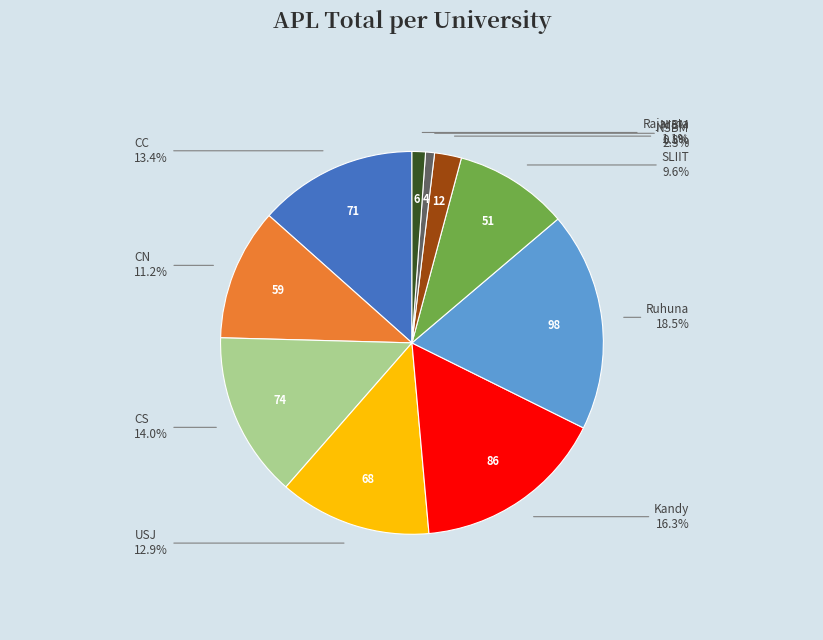

Is there a majority slice in this chart?

No